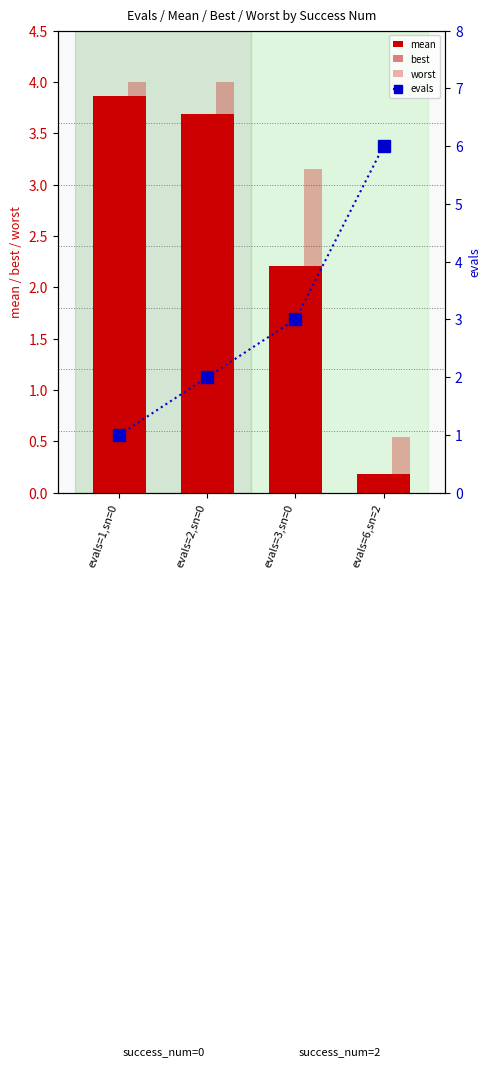

Reading left to right, list all the values displayed in this chart.

mean: 3.9	3.7	2.2	0.2
best: 3.8	3.2	1.1	0.0
worst: 4.0	4.0	3.2	0.5
evals: 1.0	2.0	3.0	6.0